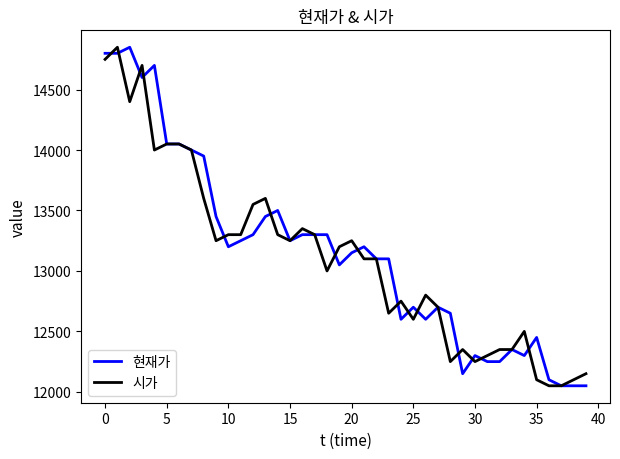

What is the minimum value shown in the chart?

12050